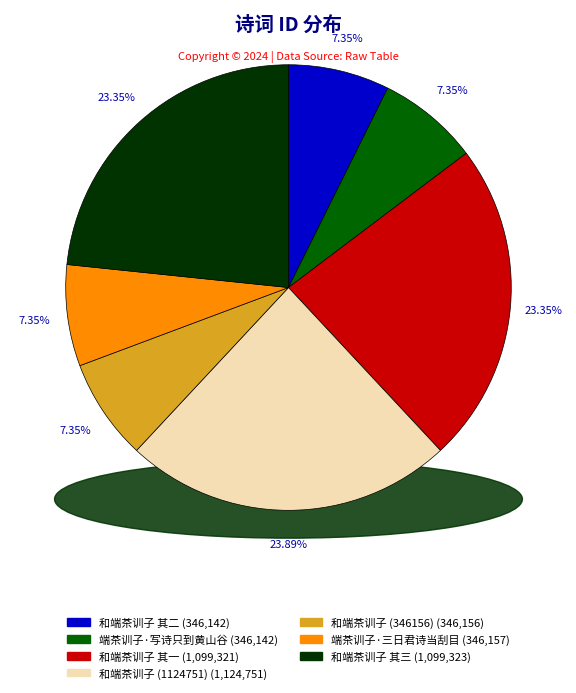

Between 和端茶训子 and 和端茶训子 其一, which is larger?

和端茶训子